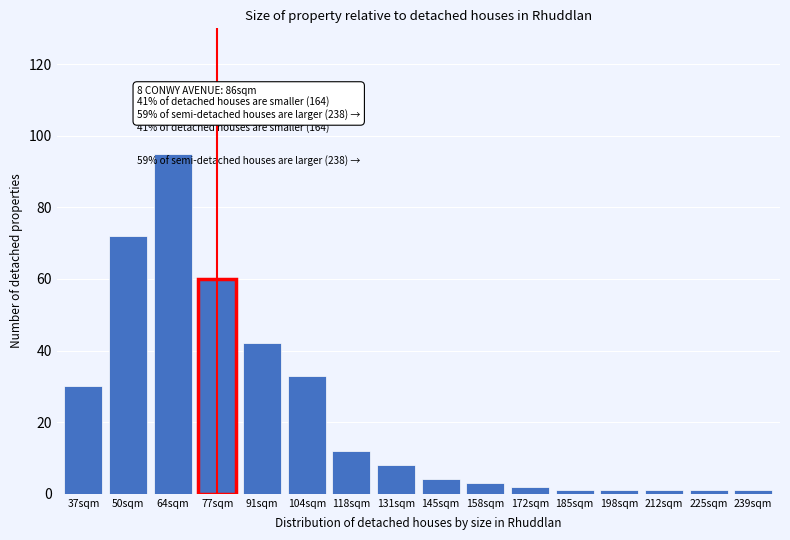

Reading right to left, extract all data points from this chart.

239sqm=1	225sqm=1	212sqm=1	198sqm=1	185sqm=1	172sqm=2	158sqm=3	145sqm=4	131sqm=8	118sqm=12	104sqm=33	91sqm=42	77sqm=60	64sqm=95	50sqm=72	37sqm=30